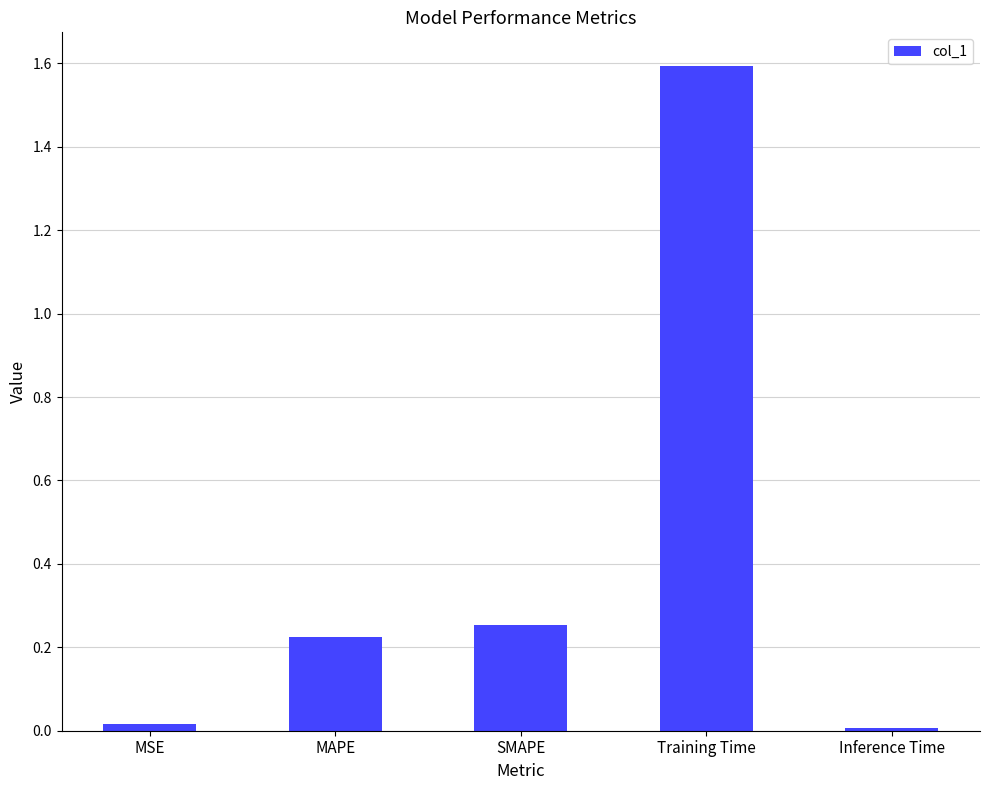

What is the label of the 5th bar from the right?

MSE